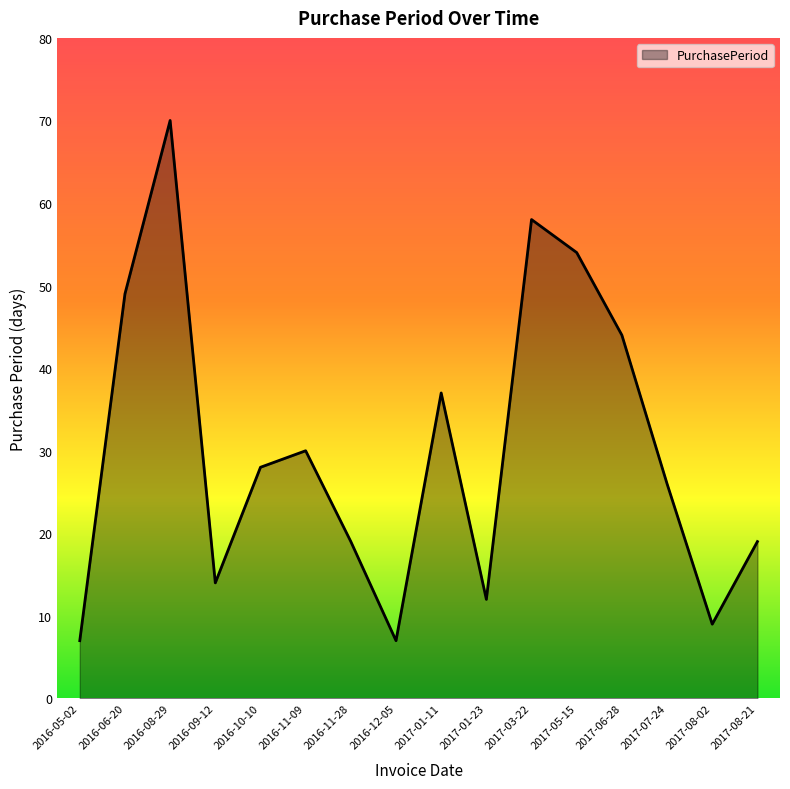

What is the average value?

30